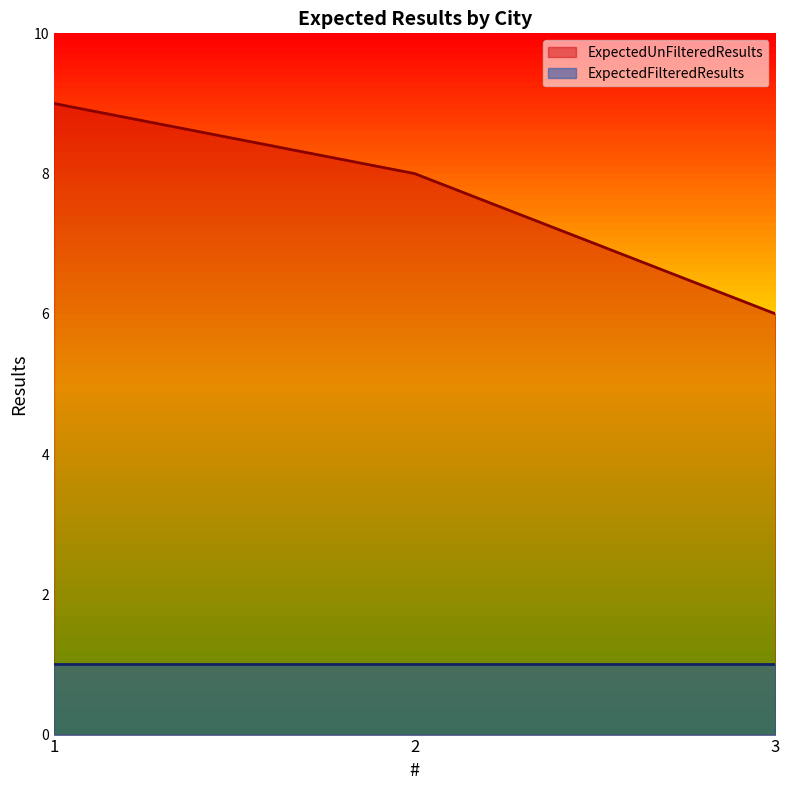

What is the value of the 1st point from the left?

9